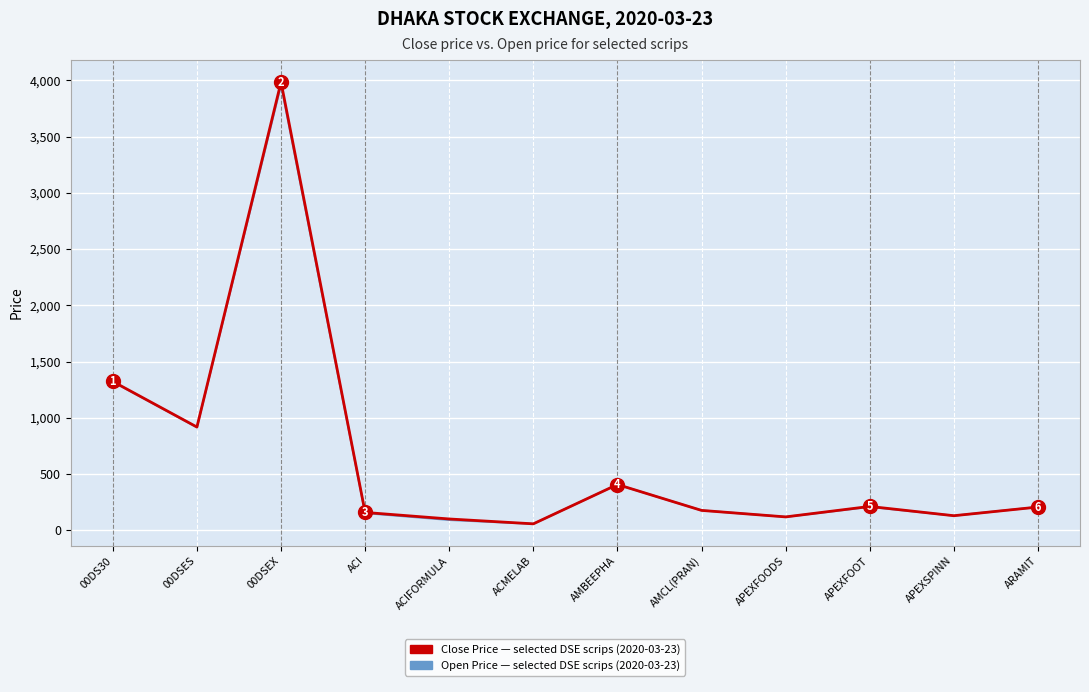

At which category is the sum across all series the highest?

00DSEX